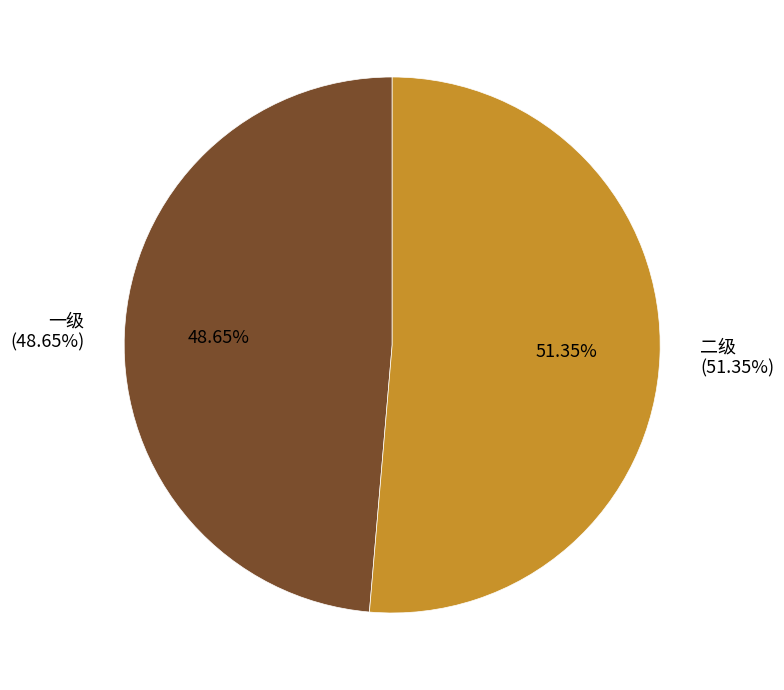

Does any single category account for the majority?

Yes